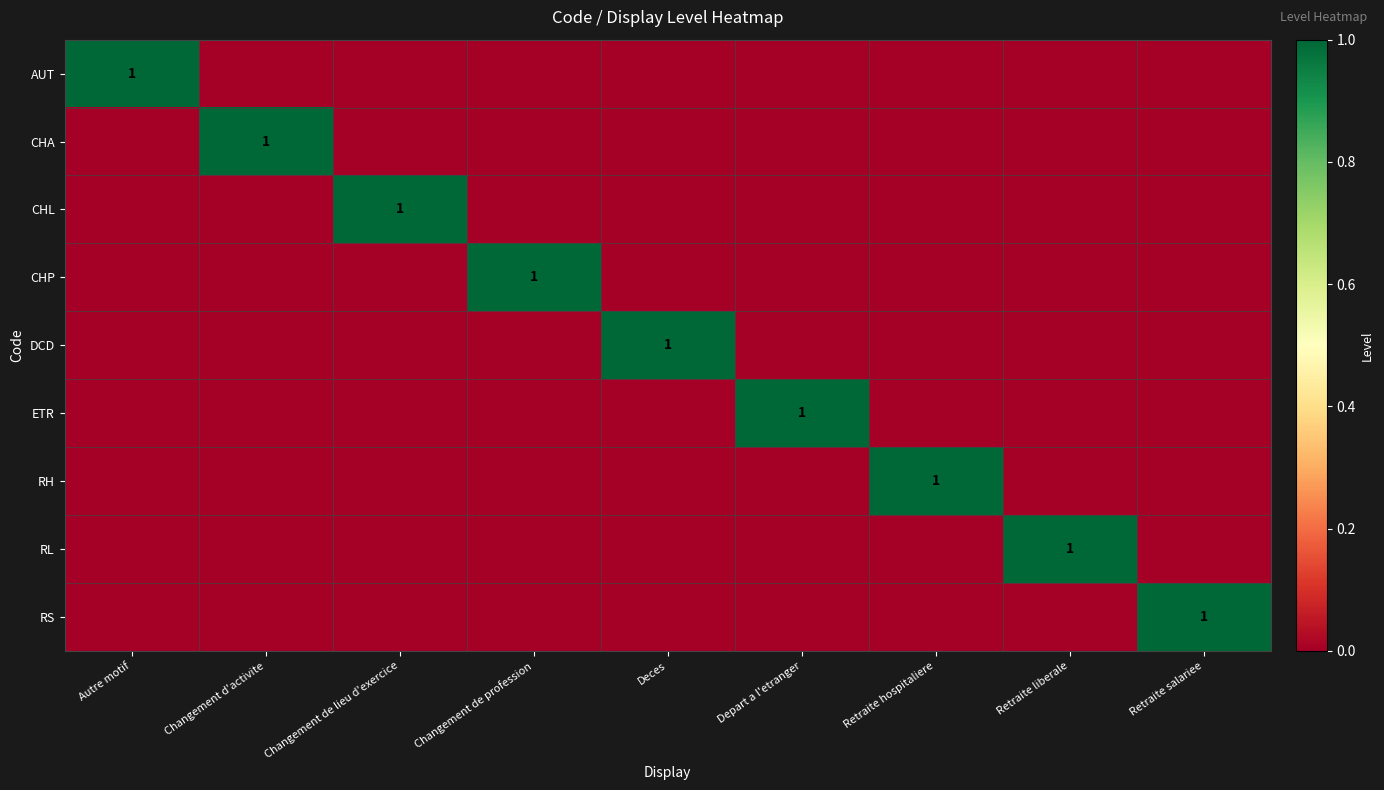

Is it true that RS equals 2 at Retraite salariee?

False